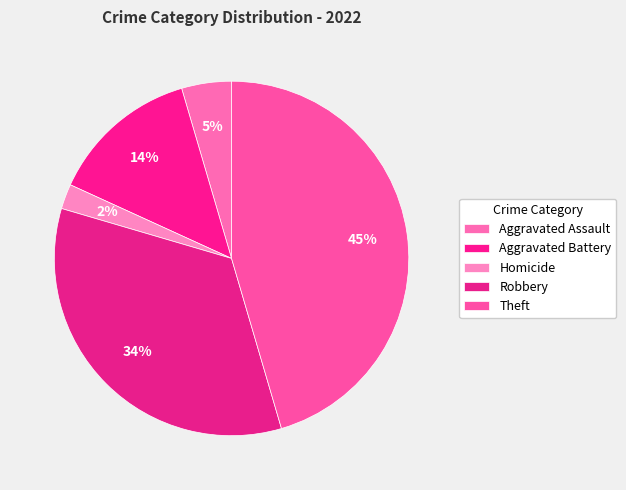

Count the number of slices in the pie.

5